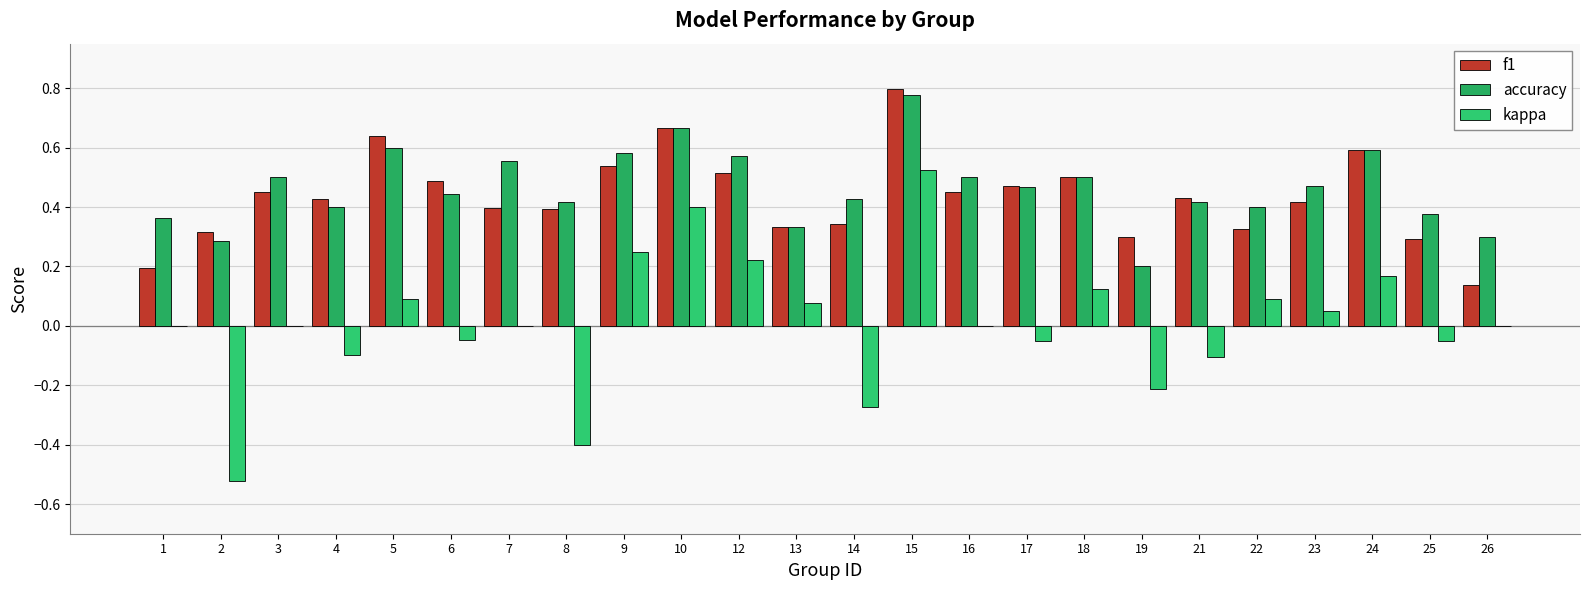

Are the bars horizontal?

No